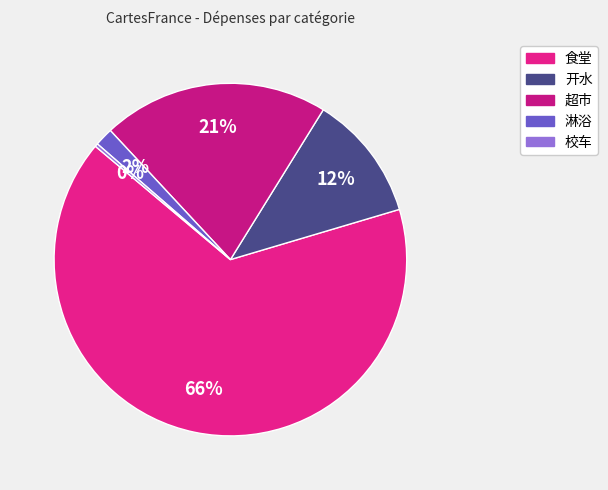

Is it true that 淋浴 is 13% of the pie?

False